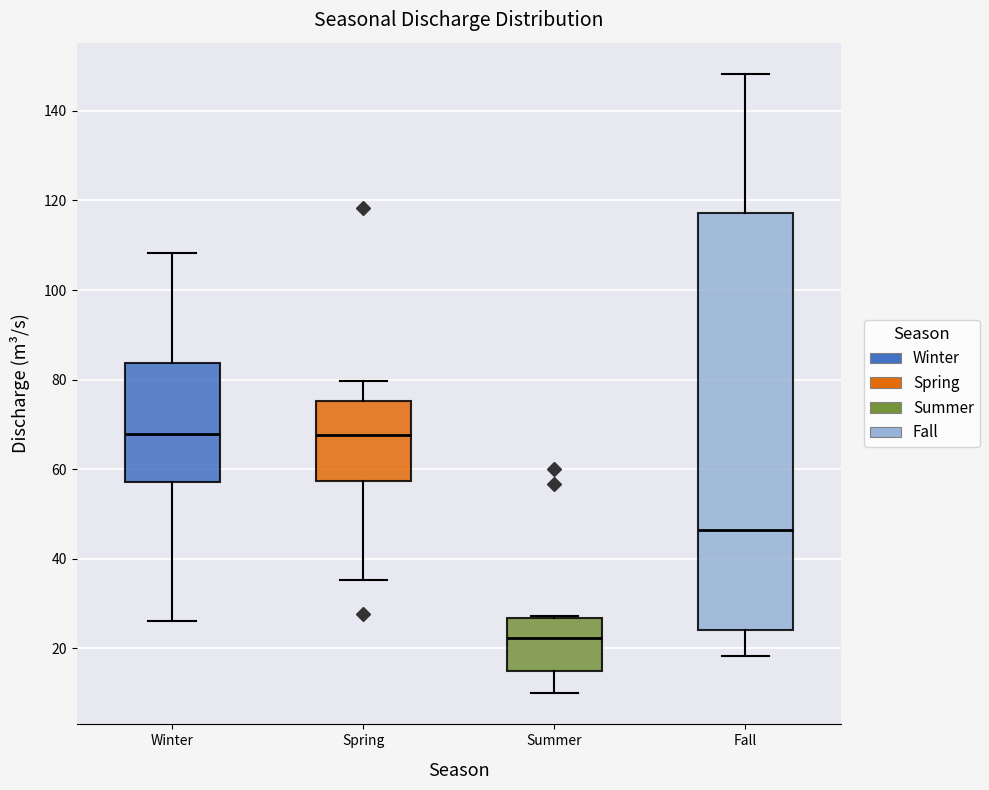

Reading left to right, read every box against the y-axis: the position of its median line, the range the box covers, and the ends of its whiskers. The values are not printed on the chart, so give them approximately, as read against the axis.

Winter: median 68, box 58 to 84, whiskers 26 to 108
Spring: median 68, box 58 to 76, whiskers 36 to 80
Summer: median 22, box 16 to 26, whiskers 10 to 28
Fall: median 46, box 24 to 118, whiskers 18 to 148